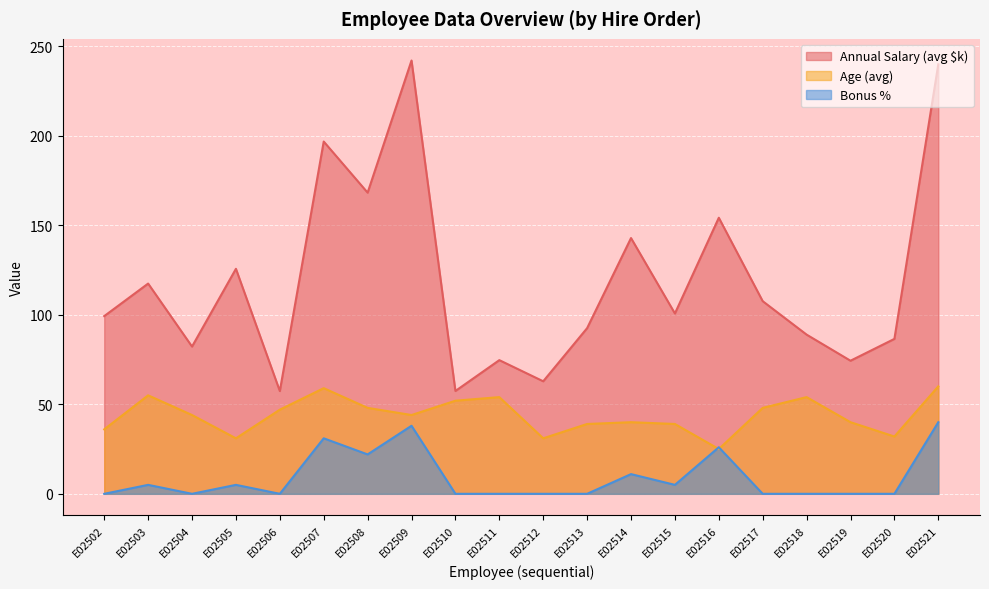

Rank the categories by Bonus % value from highest to lowest.

E02521, E02509, E02507, E02516, E02508, E02514, E02503, E02505, E02515, E02502, E02504, E02506, E02510, E02511, E02512, E02513, E02517, E02518, E02519, E02520